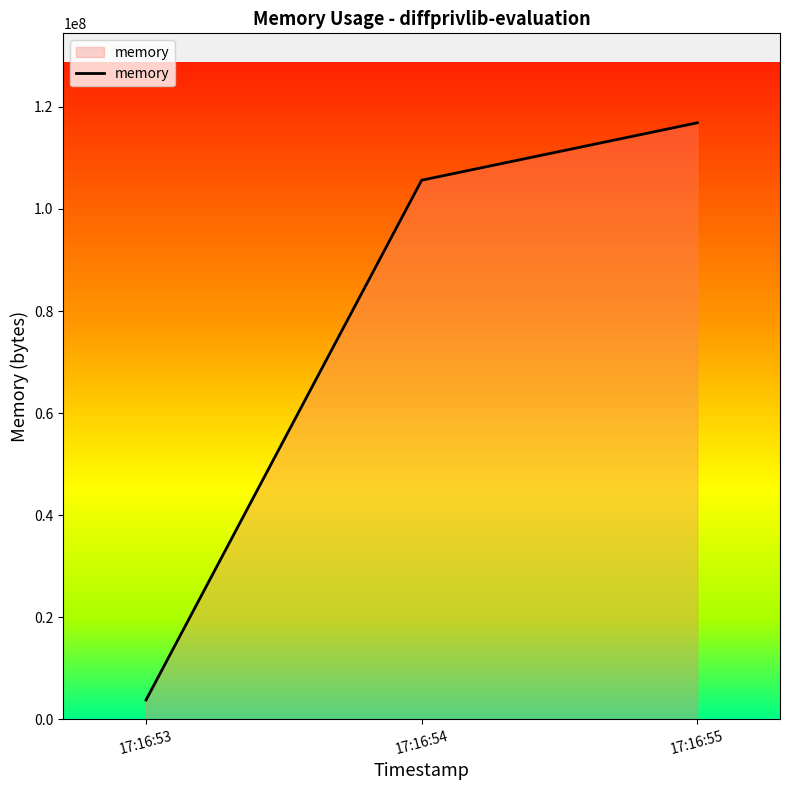

What is the difference between the maximum and minimum values?

113123328